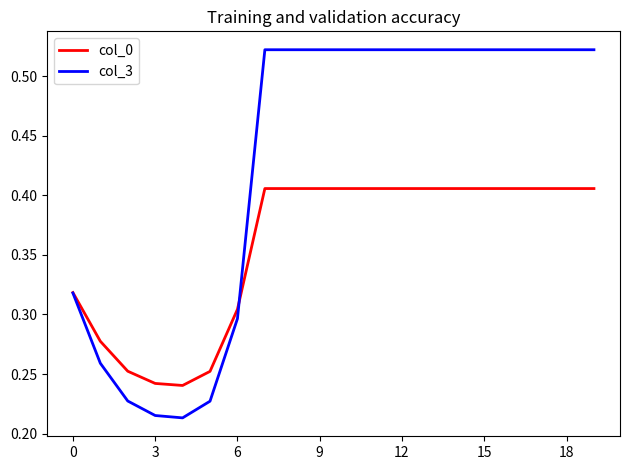

Which series has the widest spread of values?

col_3